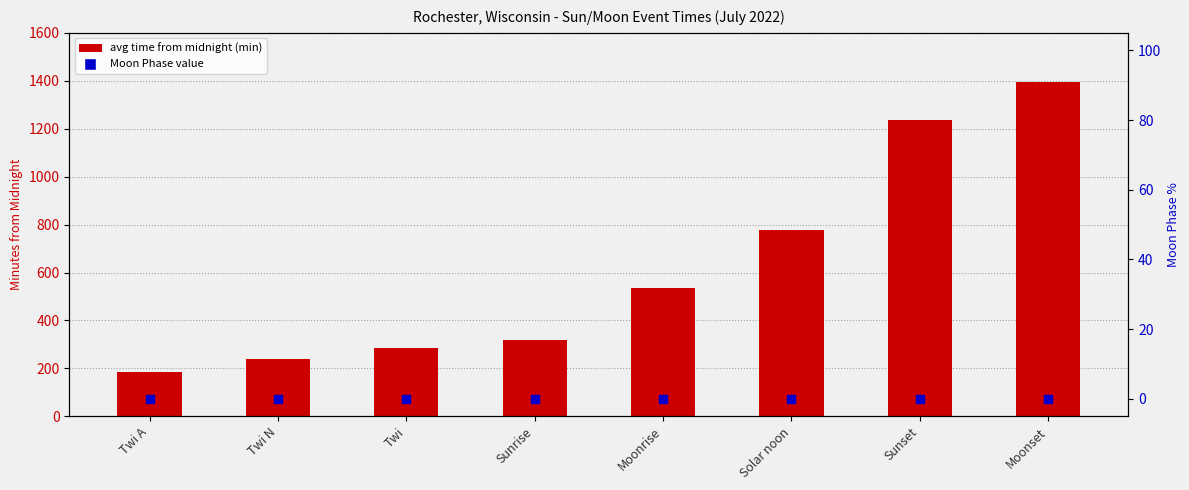

Which series has the widest spread of Y values?

avg time (minutes from midnight)